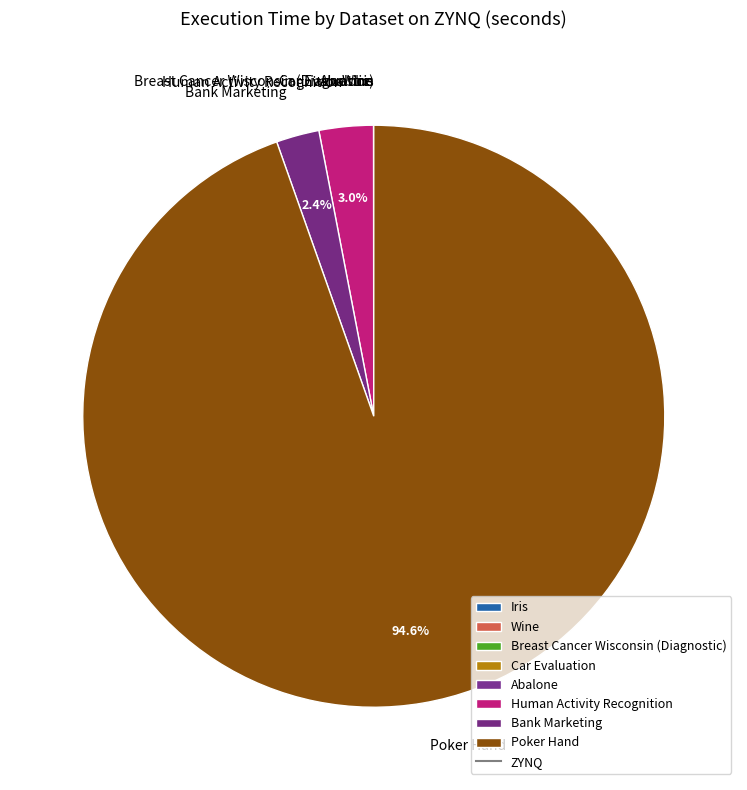

Is there any slice that represents more than half of the pie?

Yes